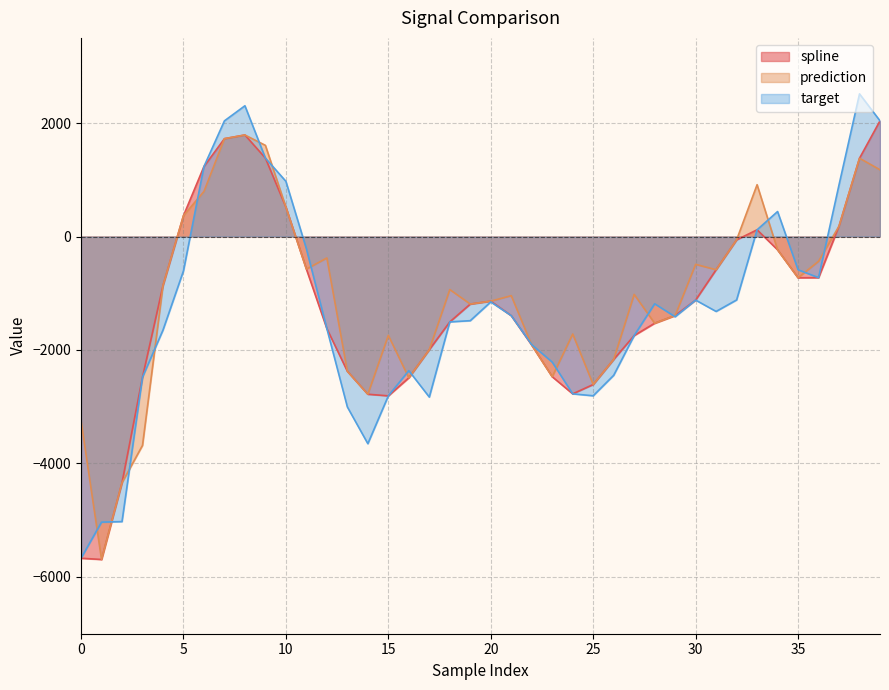

Reading left to right, list all the values displayed in this chart.

spline: -5669.9	-5691.5	-4340.2	-2479.8	-865.1	367.2	1232.9	1724.1	1788.9	1382.2	518.6	-574.2	-1623.7	-2375.1	-2779.7	-2808.2	-2490.4	-1994.2	-1505.0	-1190.7	-1139.4	-1394.8	-1913.7	-2471.2	-2772.9	-2608.4	-2166.8	-1745.3	-1528.8	-1392.9	-1120.7	-585.8	-59.4	118.3	-234.6	-727.5	-725.6	183.3	1379.4	2038.5
prediction: -3245.4	-5691.5	-4340.2	-3681.3	-865.1	367.2	793.7	1724.1	1788.9	1606.0	518.6	-574.2	-378.4	-2375.1	-2779.7	-1742.4	-2490.4	-1994.2	-935.1	-1190.7	-1139.4	-1042.4	-1913.7	-2471.2	-1718.4	-2608.4	-2166.8	-1020.7	-1528.8	-1392.9	-490.6	-585.8	-59.4	912.8	-234.6	-727.5	-436.8	183.3	1379.4	1175.9
target: -5669.9	-5033.4	-5024.1	-2479.8	-1649.5	-605.9	1232.9	2038.2	2303.9	1382.2	972.2	-216.6	-1623.7	-3003.6	-3651.2	-2808.2	-2364.2	-2829.7	-1505.0	-1483.4	-1152.8	-1394.8	-1906.1	-2213.5	-2772.9	-2806.9	-2446.3	-1745.3	-1185.4	-1414.4	-1120.7	-1320.8	-1118.3	118.3	440.0	-586.0	-725.6	911.1	2513.4	2038.5